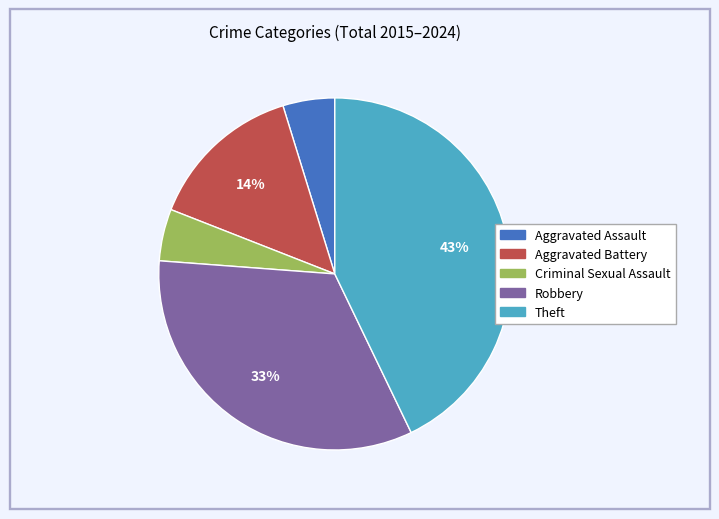

To the nearest percent, what is the difference between the Aggravated Battery and Robbery slice percentages?

19%